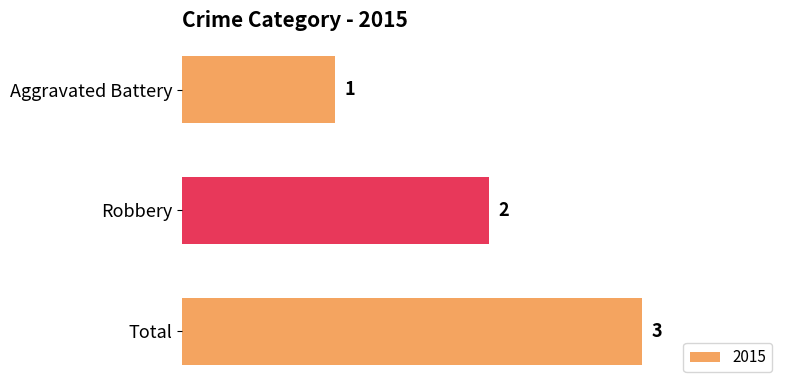

Where is the data nearest to the value 2?

Robbery